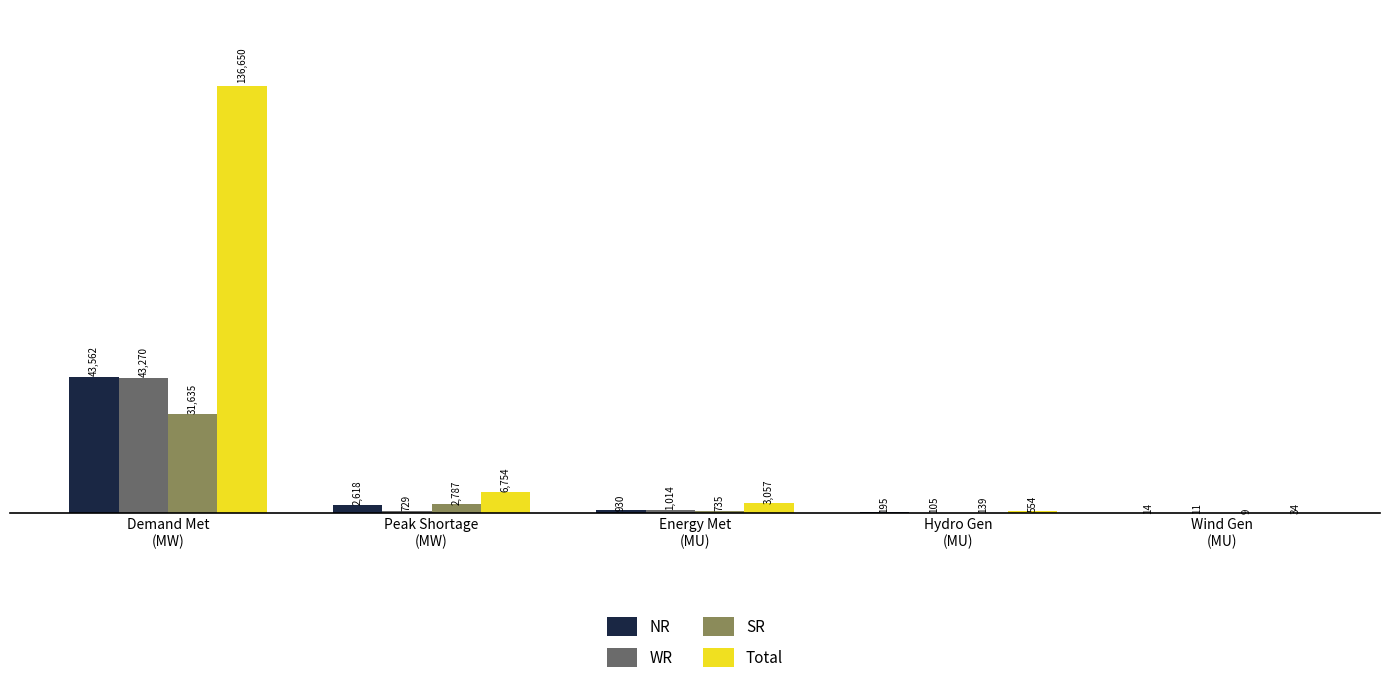

What is the greatest value displayed?

136650